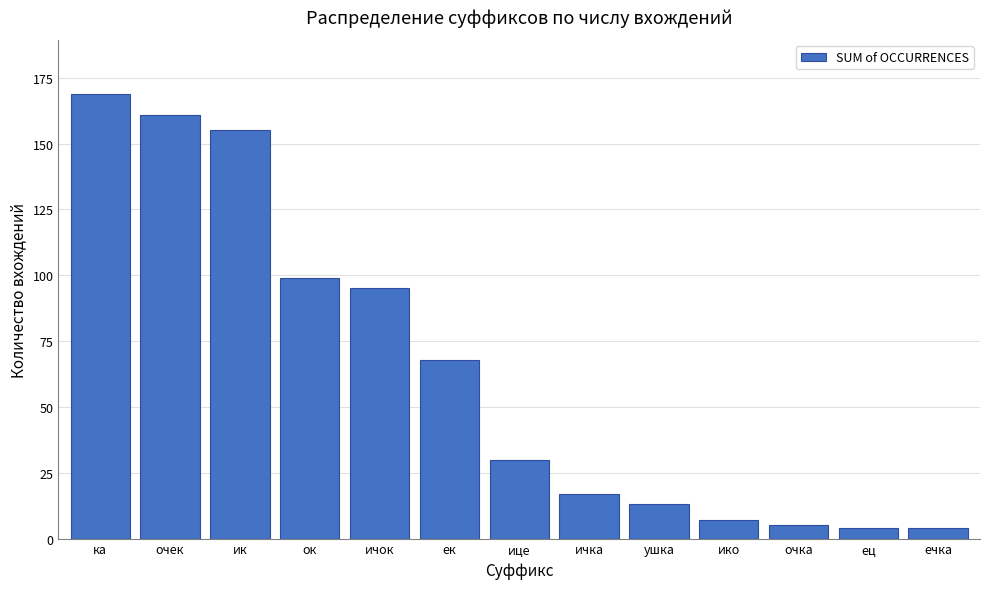

Reading left to right, list all the values displayed in this chart.

169	161	155	99	95	68	30	17	13	7	5	4	4